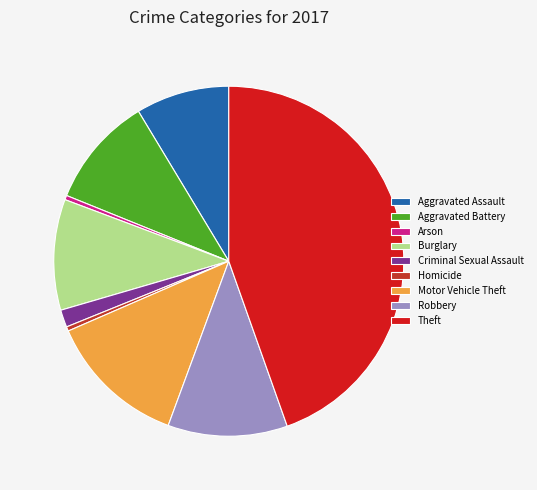

Between Motor Vehicle Theft and Robbery, which is larger?

Motor Vehicle Theft